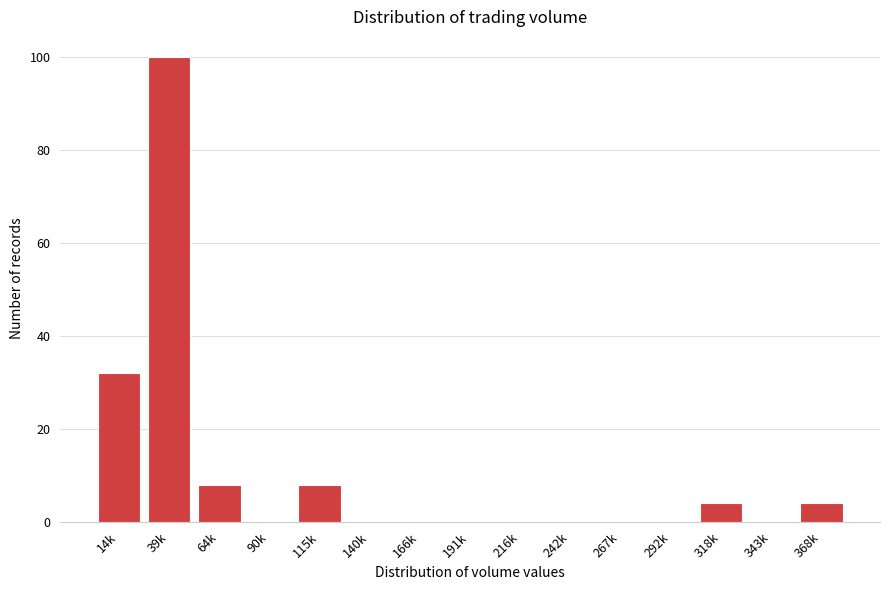

Reading right to left, list all the values displayed in this chart.

368k=4	343k=0	318k=4	292k=0	267k=0	242k=0	216k=0	191k=0	166k=0	140k=0	115k=8	90k=0	64k=8	39k=100	14k=32